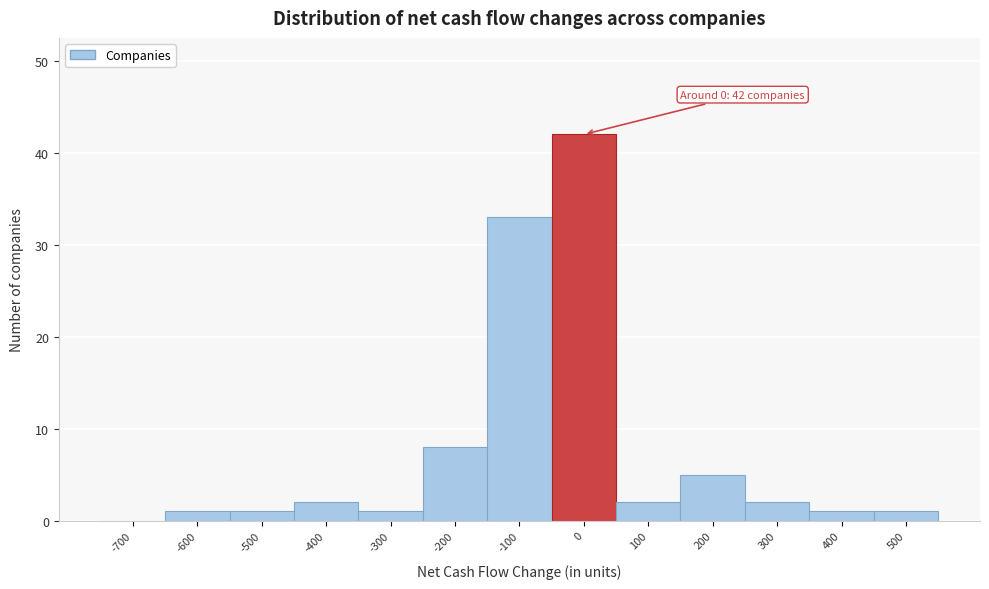

Reading left to right, what are all the values shown in this chart?

-700=0	-600=1	-500=1	-400=2	-300=1	-200=8	-100=33	0=42	100=2	200=5	300=2	400=1	500=1